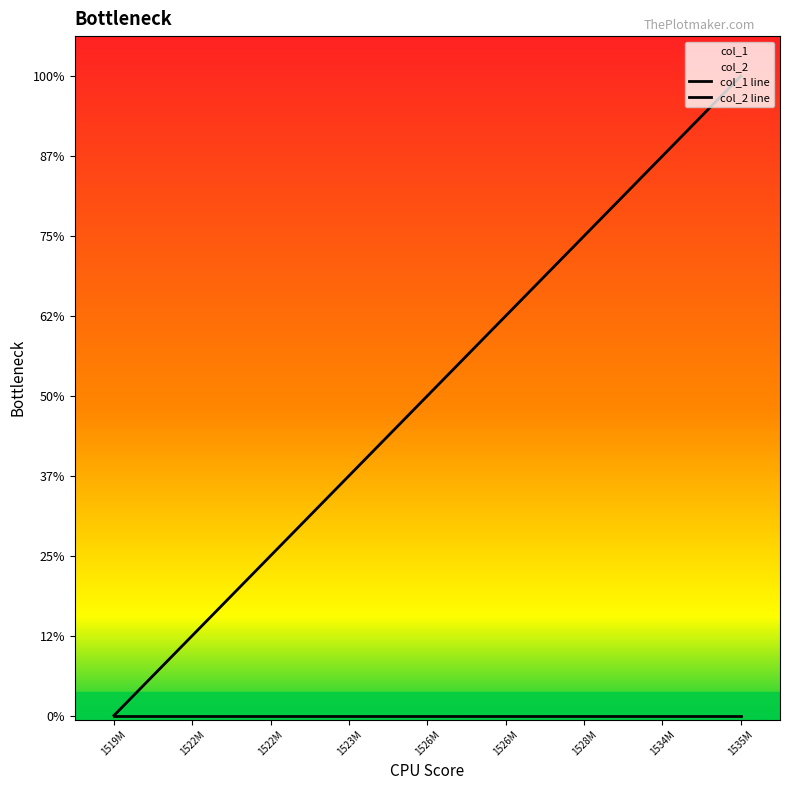

The value at 1526M is 5. True or false?

True